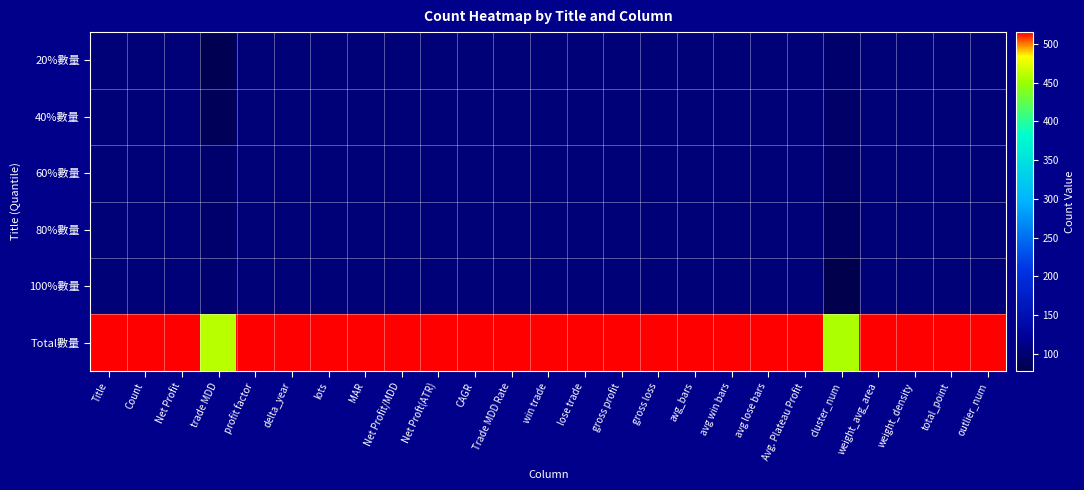

At how many categories does at least one series exceed 267?

25